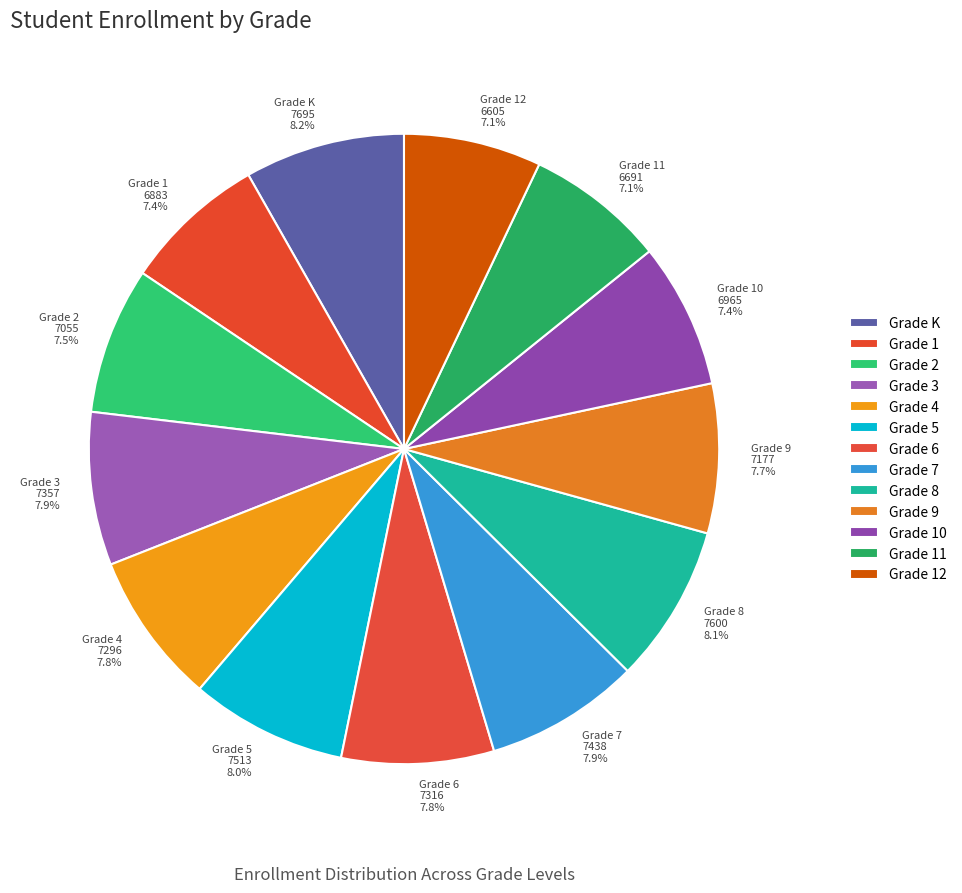

How many slices are in this pie chart?

13